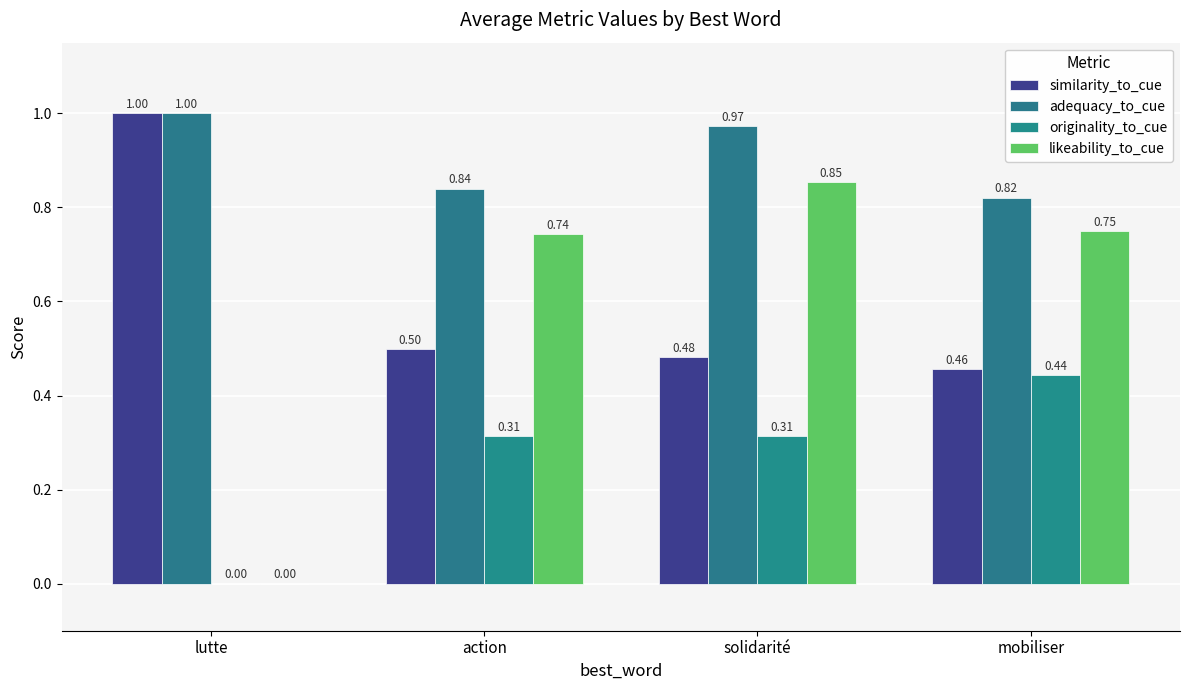

Are the bars grouped side by side (vs. stacked)?

Yes